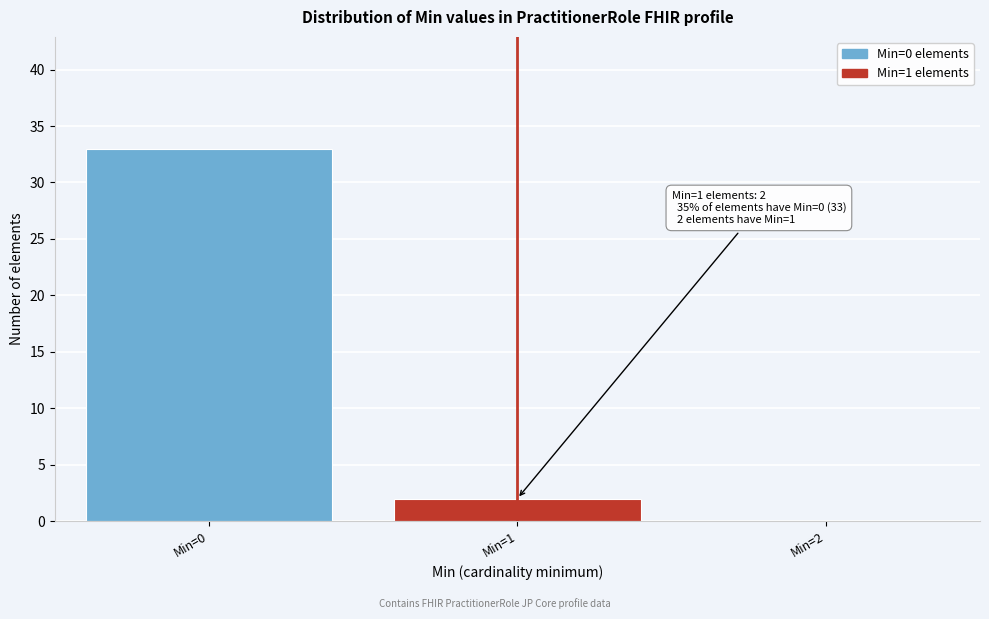

Over which range of the x-axis is the bar tallest?

-0.5 to 0.5